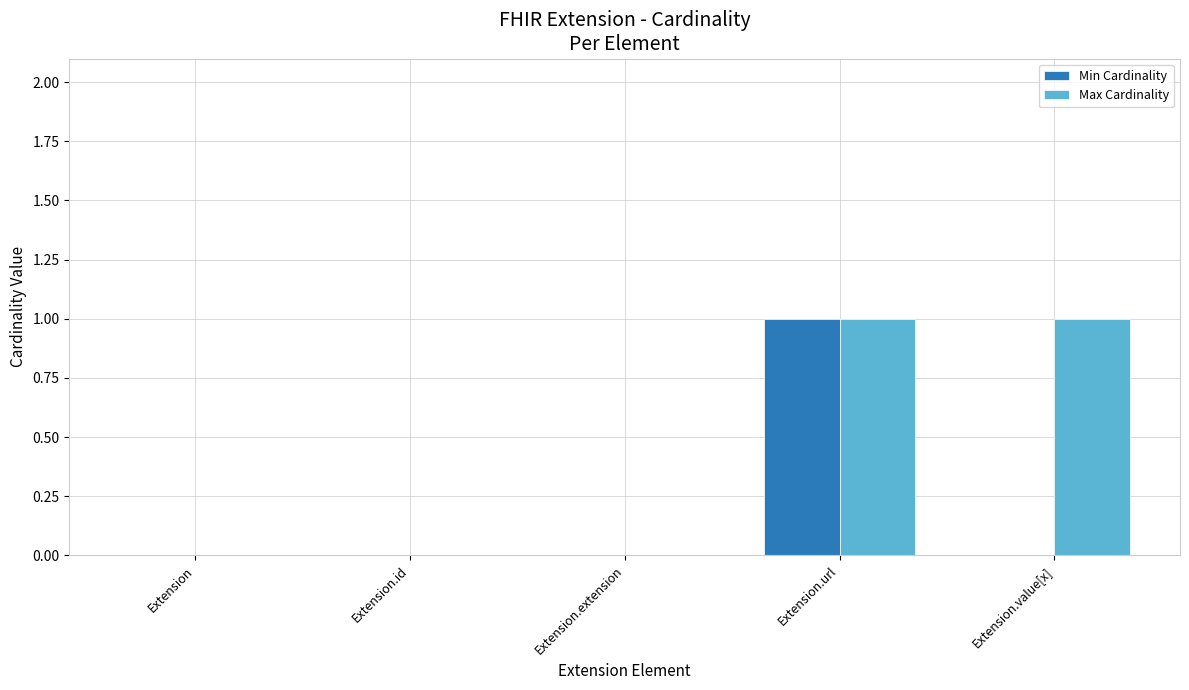

At which label does Min Cardinality reach its peak?

Extension.url